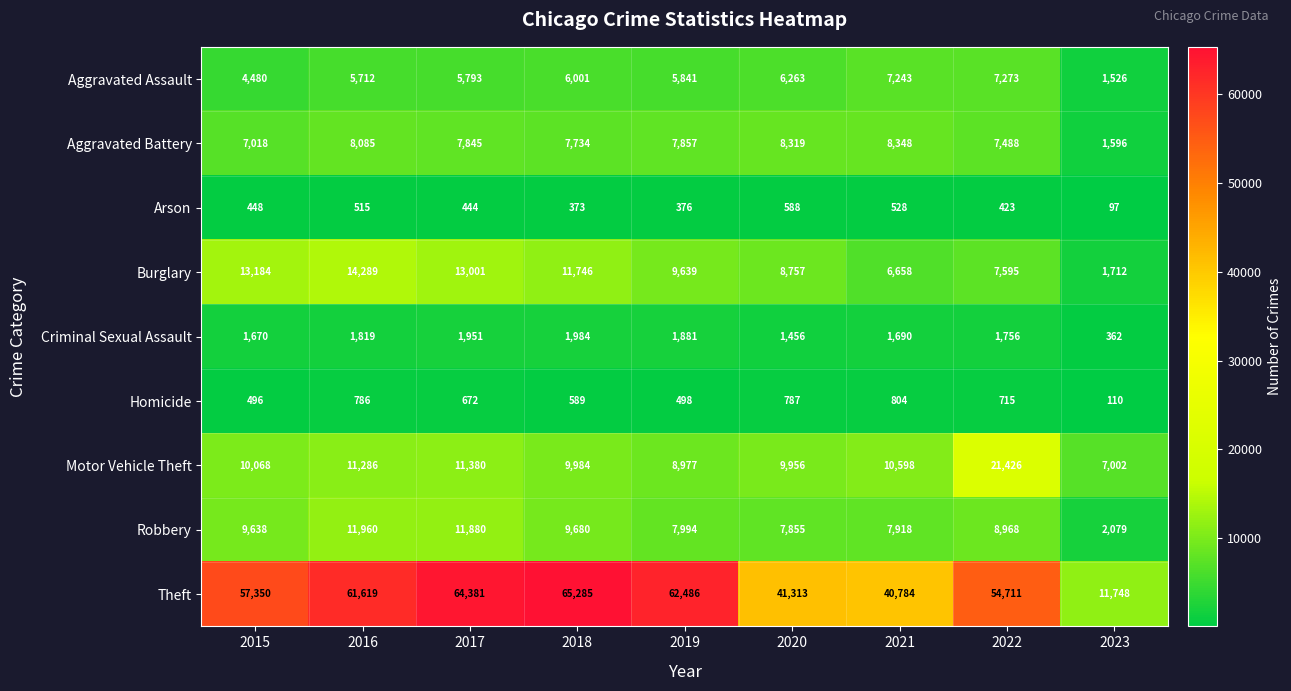

What is the sum of the Robbery values at 2018 and 2016?

21640